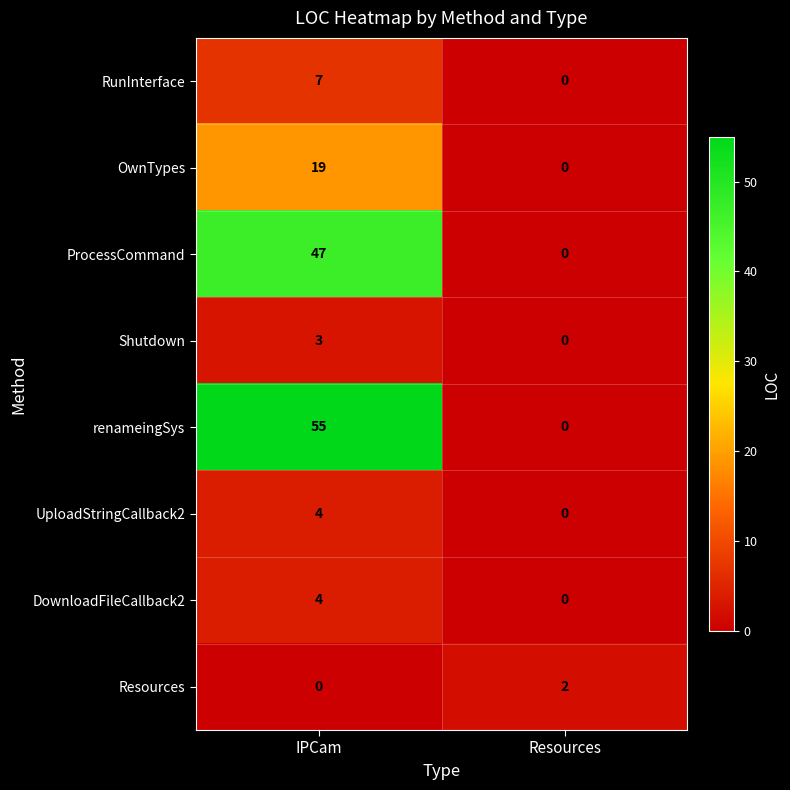

Reading left to right, transcribe all the data shown in this chart.

RunInterface: 7	0
OwnTypes: 19	0
ProcessCommand: 47	0
Shutdown: 3	0
renameingSys: 55	0
UploadStringCallback2: 4	0
DownloadFileCallback2: 4	0
Resources: 0	2